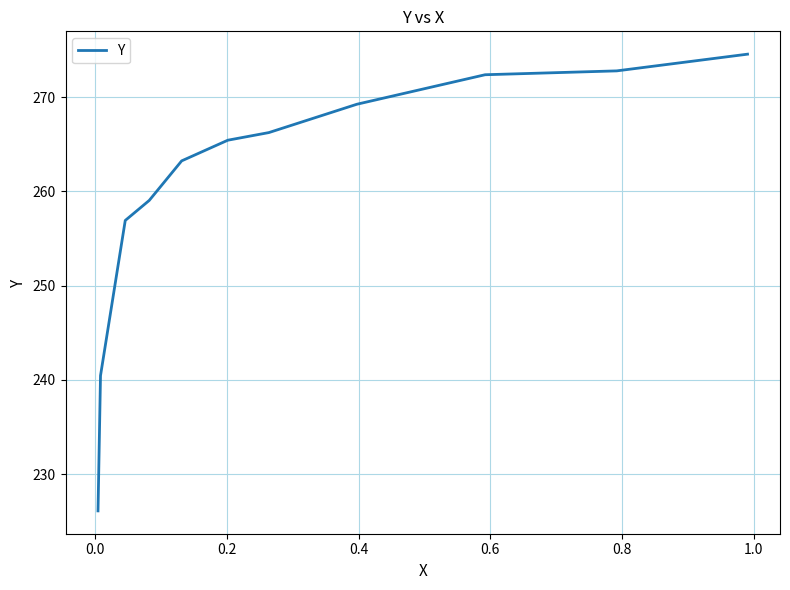

Is it true that the value at 8 is 425.8?

False